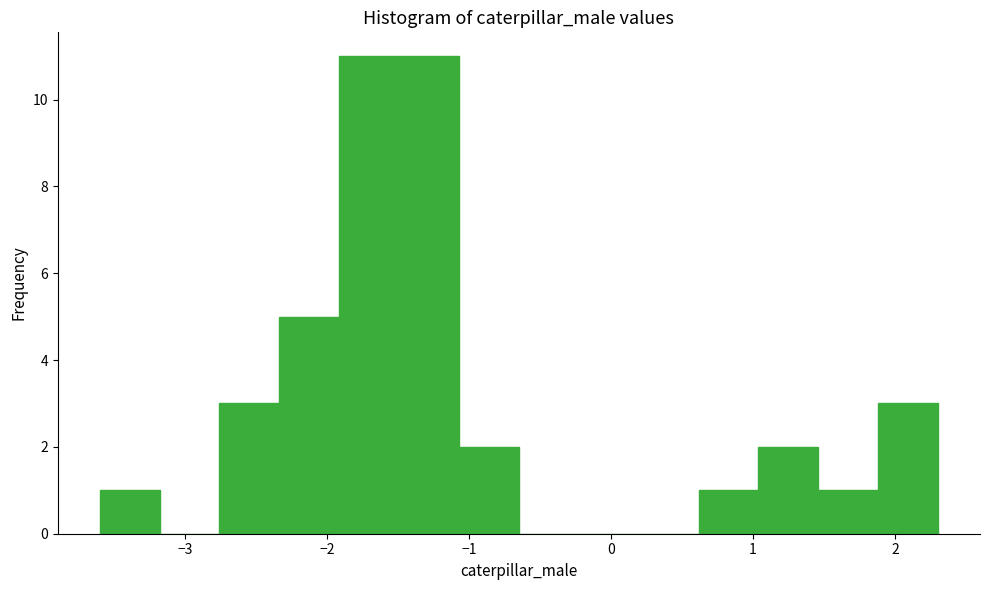

How tall is the bar that spans -2.3 to -1.9 on the x-axis? Neither the bar edges nor the heights are printed on the chart, so give them approximately, as read against the axes.

5